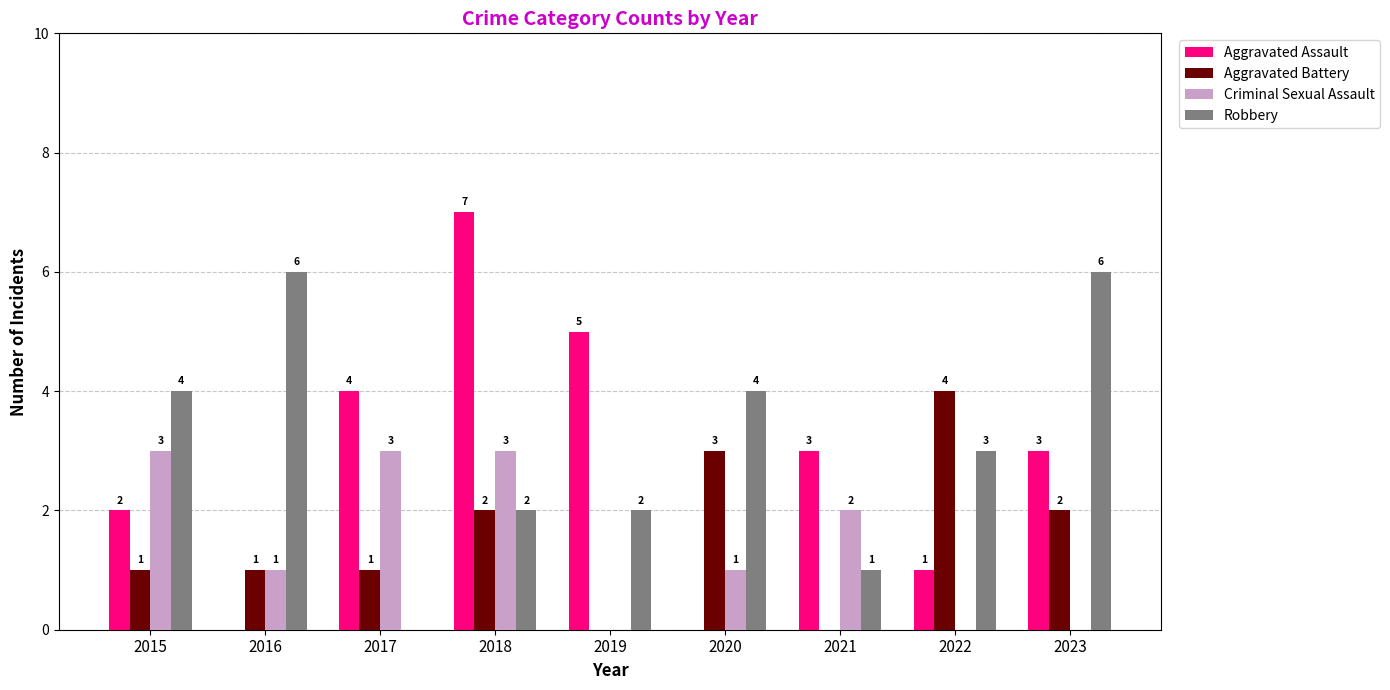

What is the difference between the Robbery values at 2017 and 2022?

3